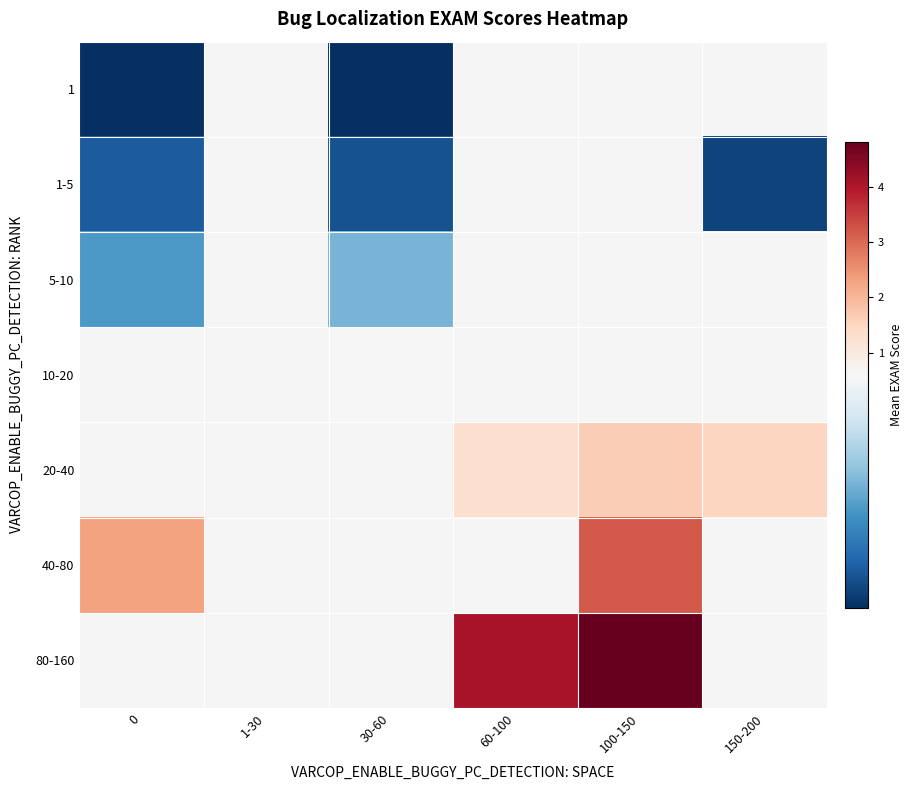

The value of 5-10 at 0 is 0.3. True or false?

True